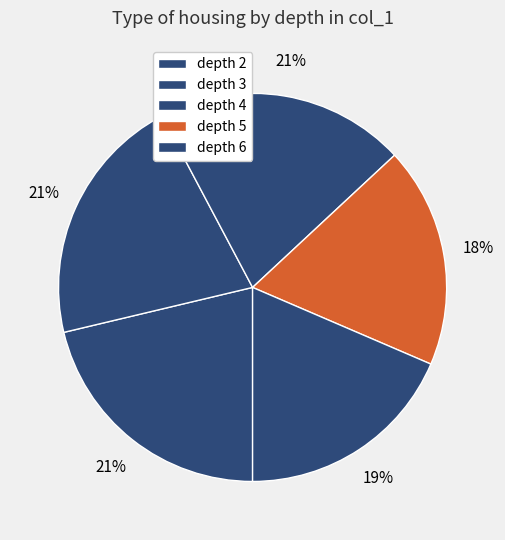

To the nearest percent, what portion does depth 4 represent?

21%